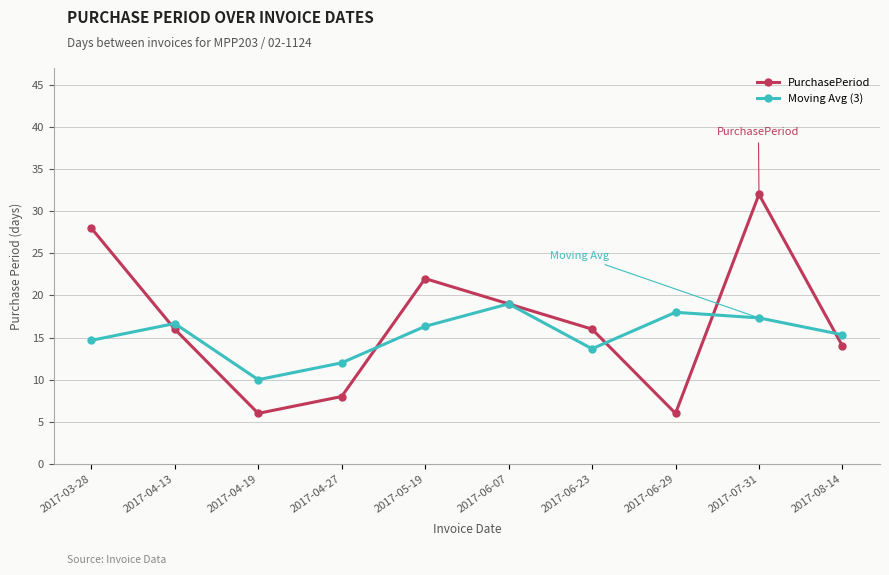

What is the sum of the PurchasePeriod values at 2017-04-19 and 2017-04-13?

22.0